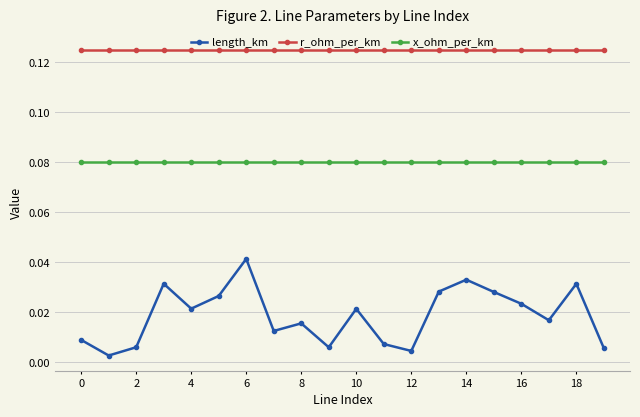

True or false: length_km and r_ohm_per_km cross at least once.

False